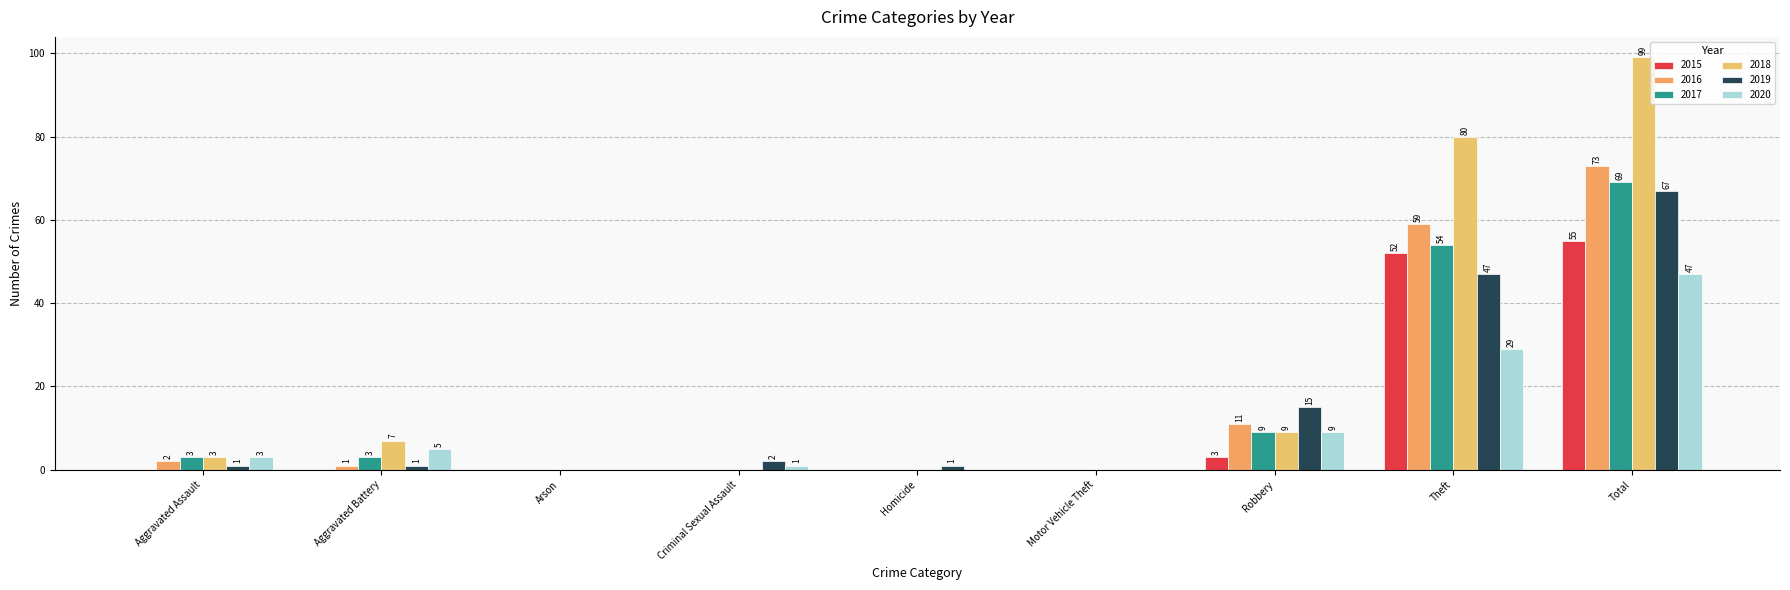

Reading left to right, extract all data points from this chart.

2015: Aggravated Assault=0	Aggravated Battery=0	Arson=0	Criminal Sexual Assault=0	Homicide=0	Motor Vehicle Theft=0	Robbery=3	Theft=52	Total=55
2016: Aggravated Assault=2	Aggravated Battery=1	Arson=0	Criminal Sexual Assault=0	Homicide=0	Motor Vehicle Theft=0	Robbery=11	Theft=59	Total=73
2017: Aggravated Assault=3	Aggravated Battery=3	Arson=0	Criminal Sexual Assault=0	Homicide=0	Motor Vehicle Theft=0	Robbery=9	Theft=54	Total=69
2018: Aggravated Assault=3	Aggravated Battery=7	Arson=0	Criminal Sexual Assault=0	Homicide=0	Motor Vehicle Theft=0	Robbery=9	Theft=80	Total=99
2019: Aggravated Assault=1	Aggravated Battery=1	Arson=0	Criminal Sexual Assault=2	Homicide=1	Motor Vehicle Theft=0	Robbery=15	Theft=47	Total=67
2020: Aggravated Assault=3	Aggravated Battery=5	Arson=0	Criminal Sexual Assault=1	Homicide=0	Motor Vehicle Theft=0	Robbery=9	Theft=29	Total=47